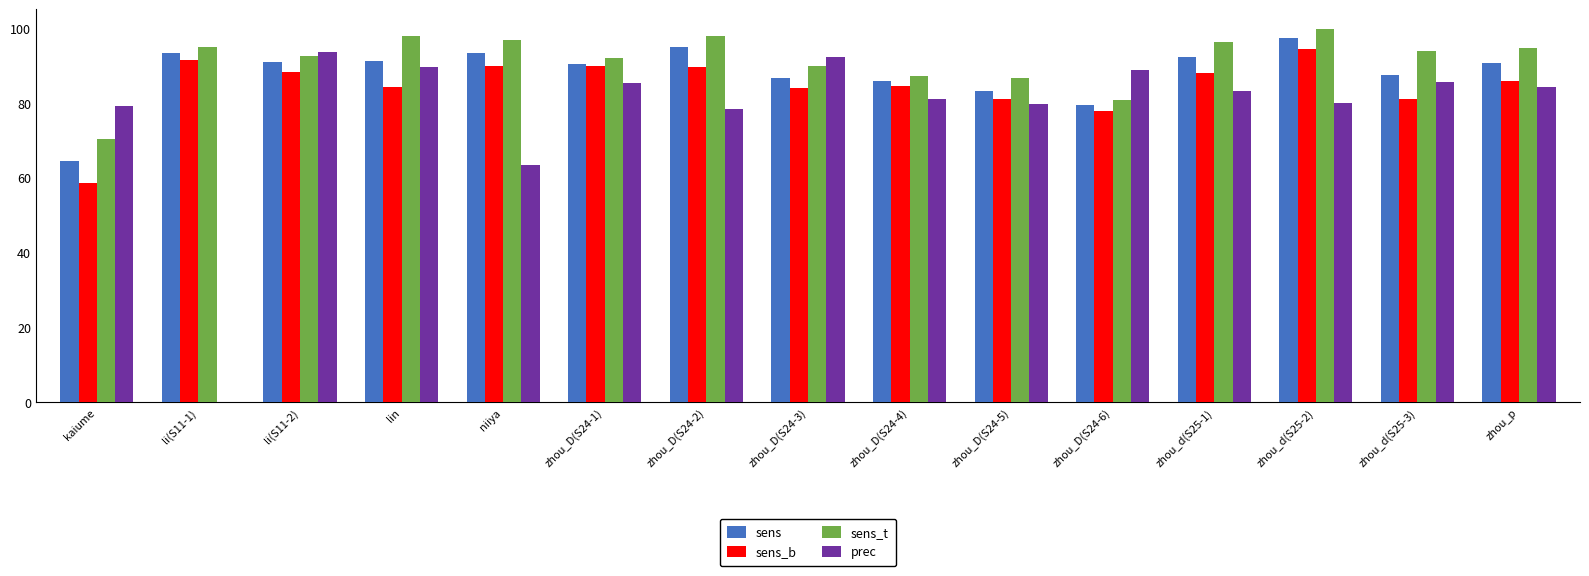

Which category has the highest value in the sens_b series?

zhou_d(S25-2)